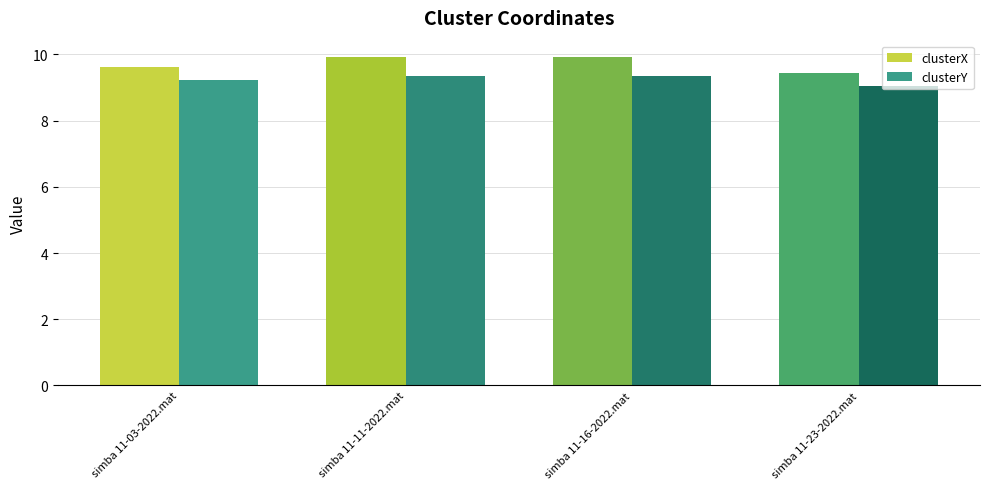

How many bars are there in total?

8